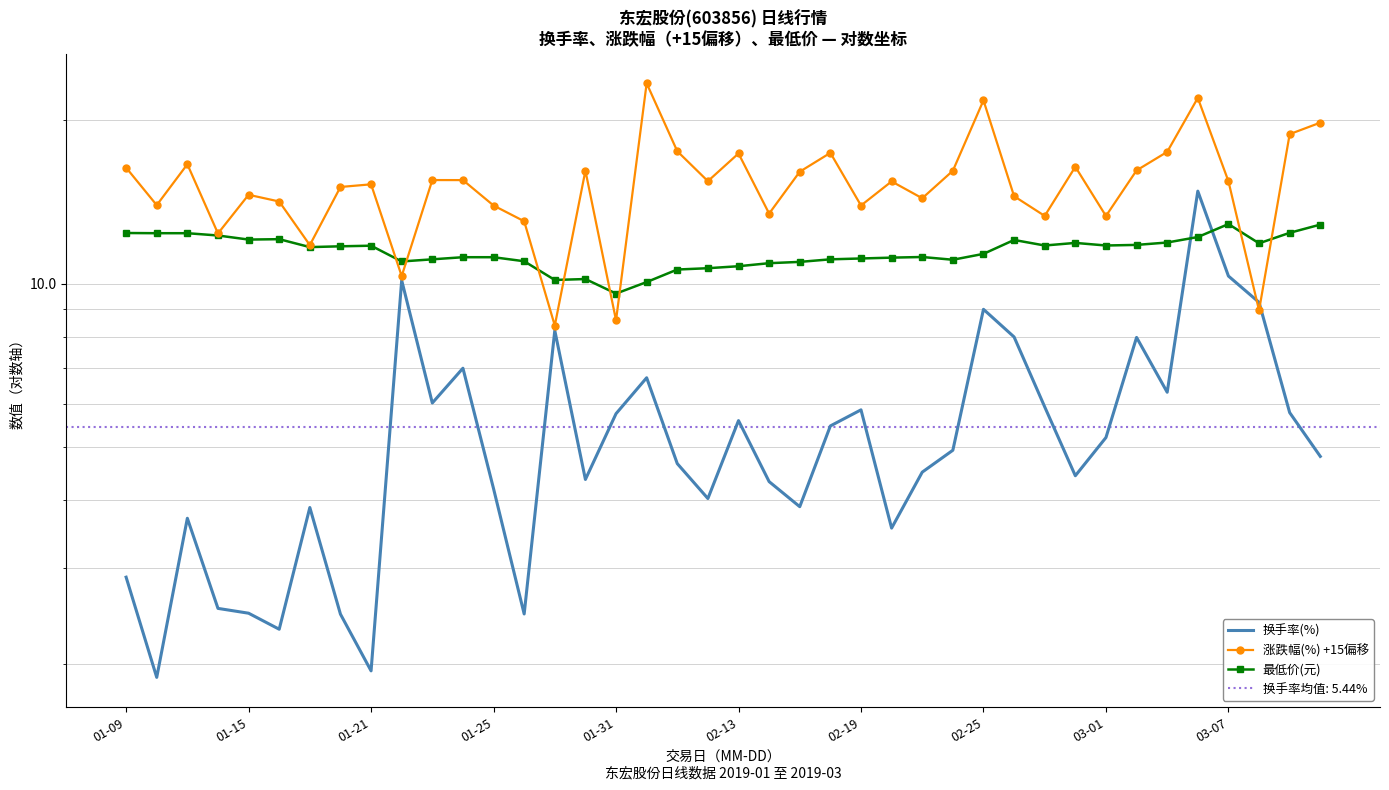

What is the difference between the highest and lowest values at 03-01?

8.1